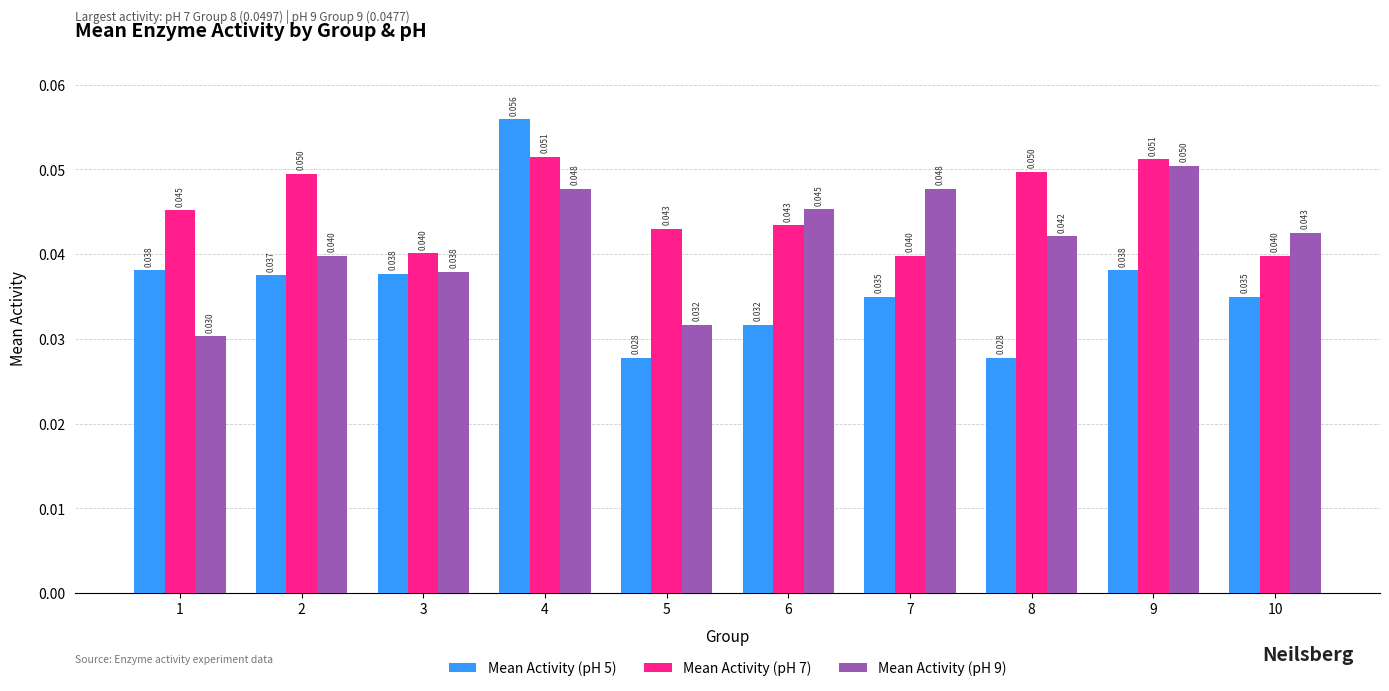

Count the Mean Activity (pH 9) values in the range 0 to 1.

10